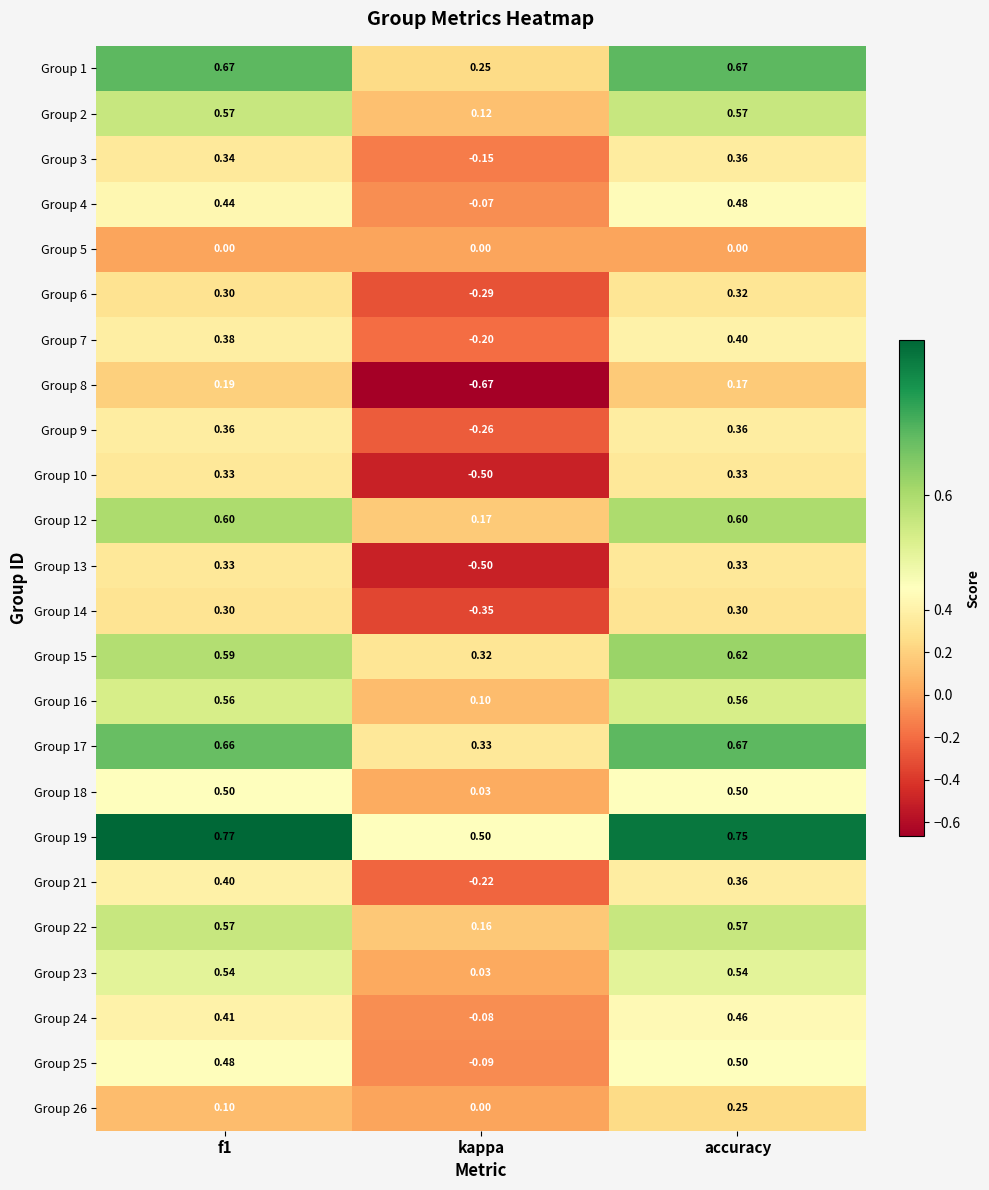

At which category does the chart reach its minimum across all series?

kappa